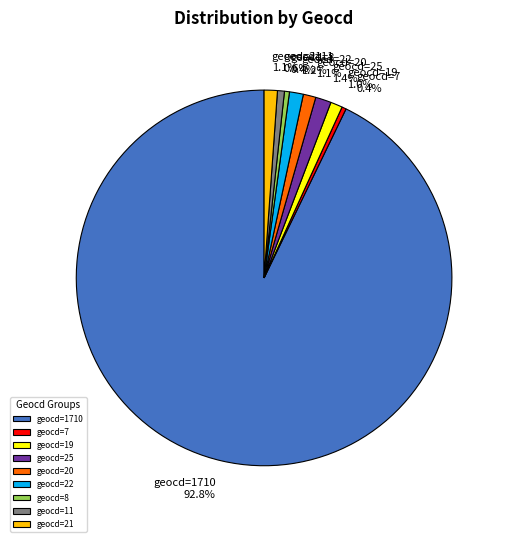

To the nearest percent, what is the average slice percentage?

11%